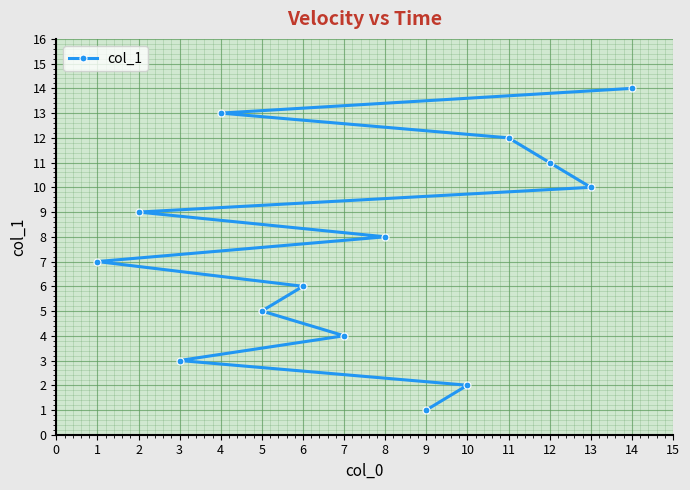

What is the difference between the maximum and minimum values?

13